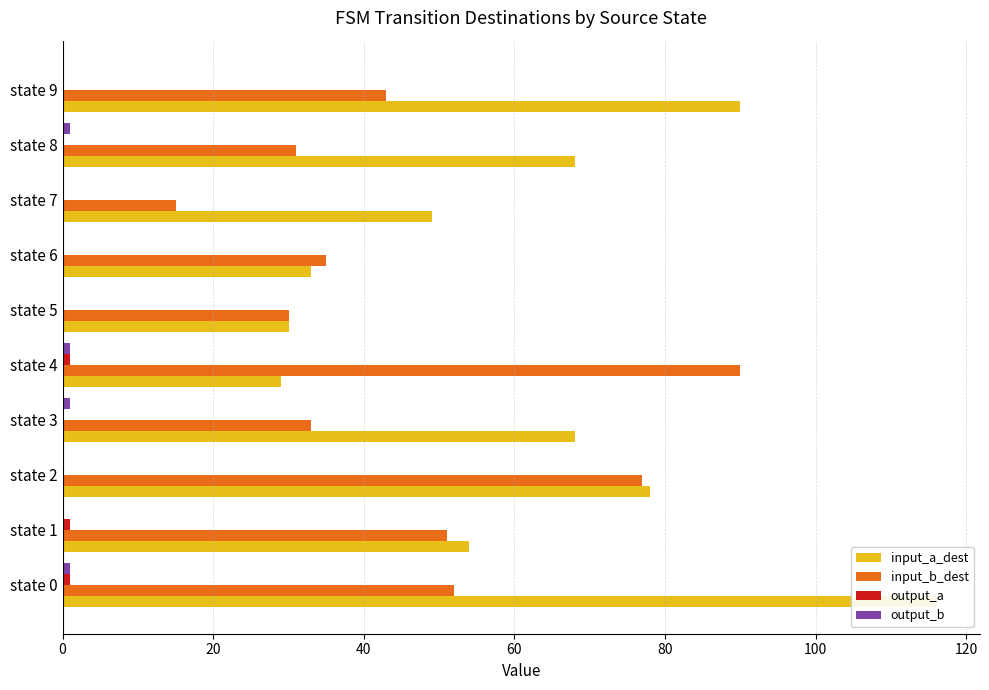

True or false: input_b_dest has a value of 30 at state 5.

True